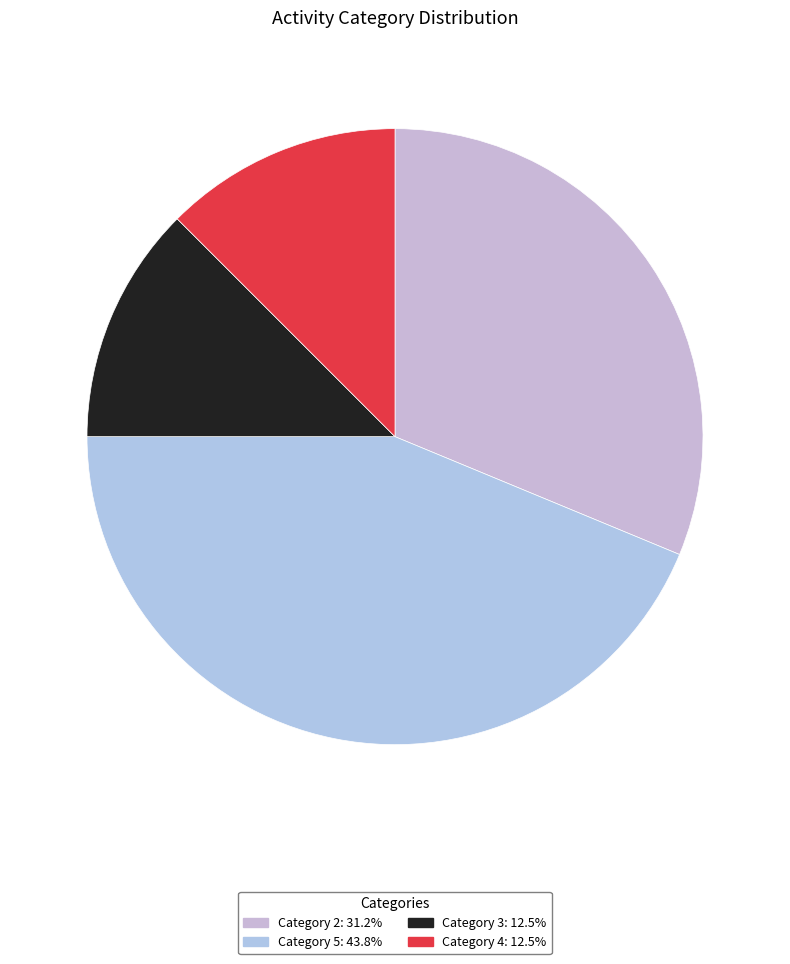

Which category has the smallest portion of the pie?

3